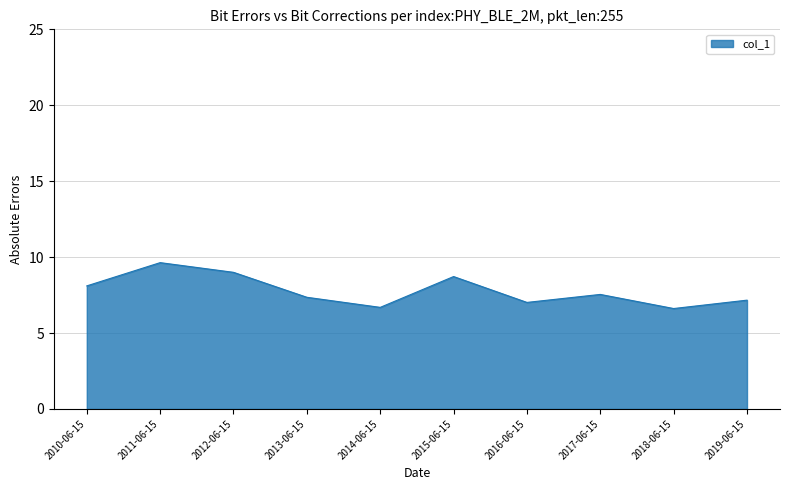

What position from the left is 2015-06-15?

6